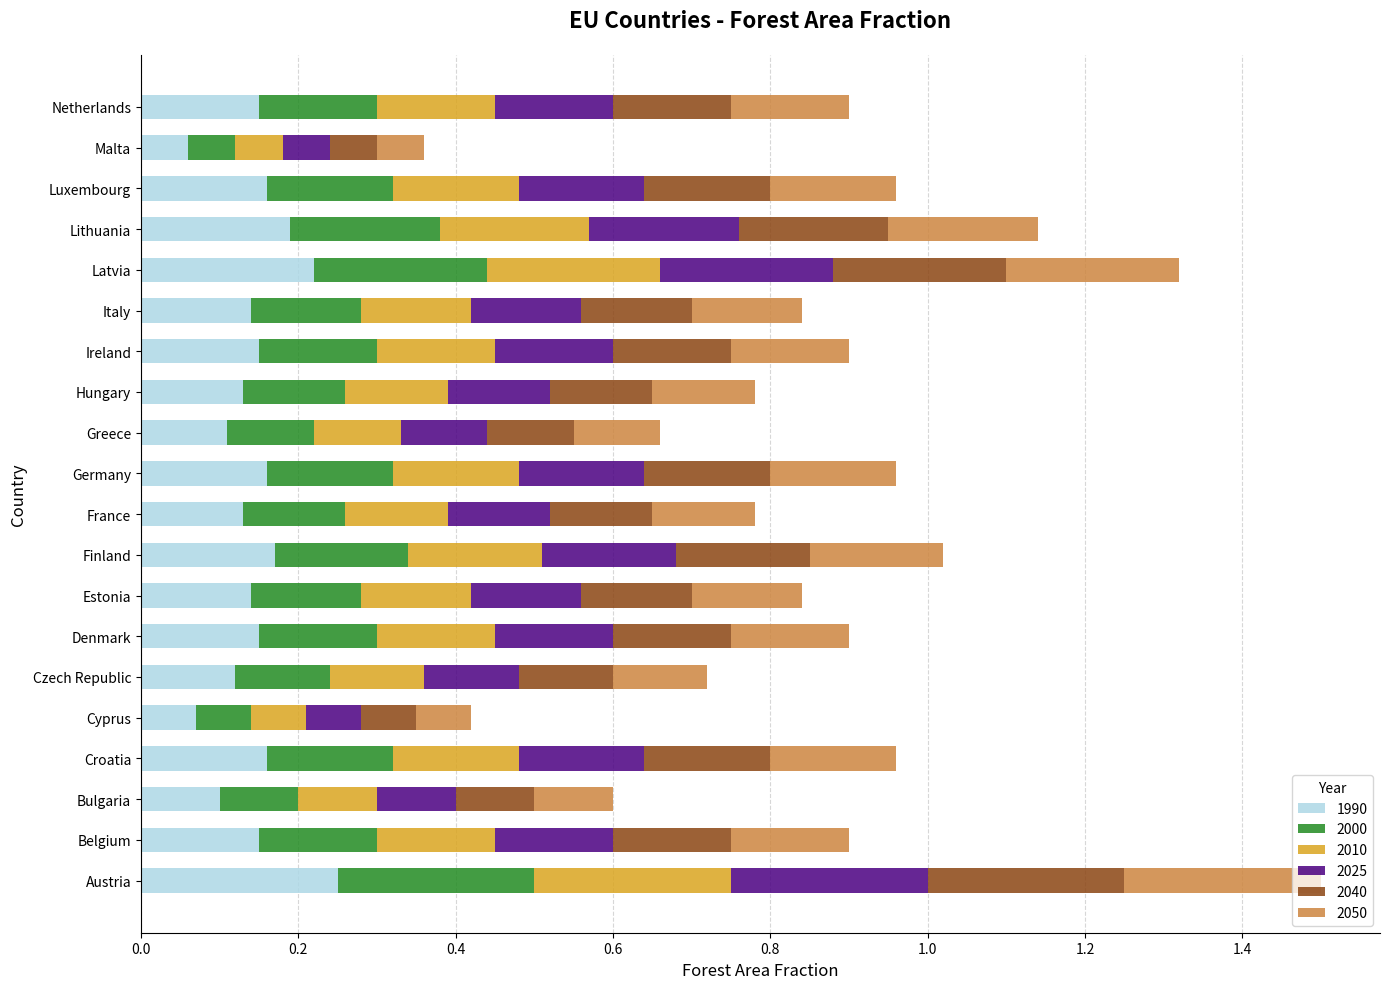

What is the total value across all series at Estonia?

0.8